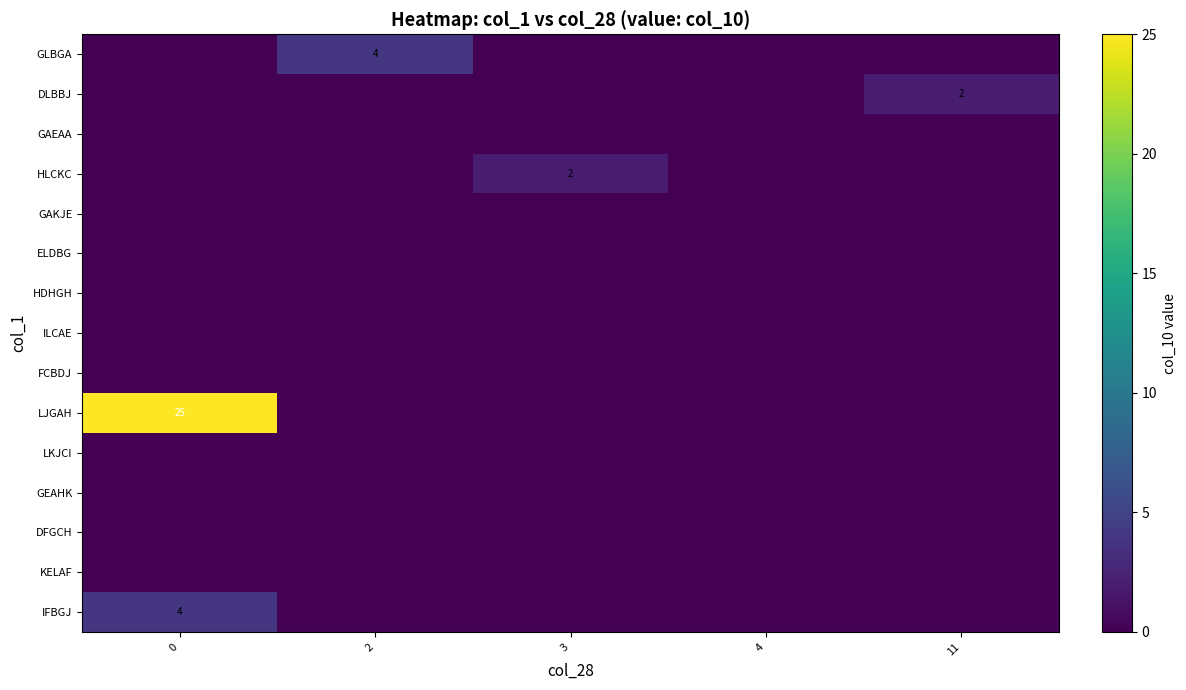

Between 2 and 3, which is larger?

2